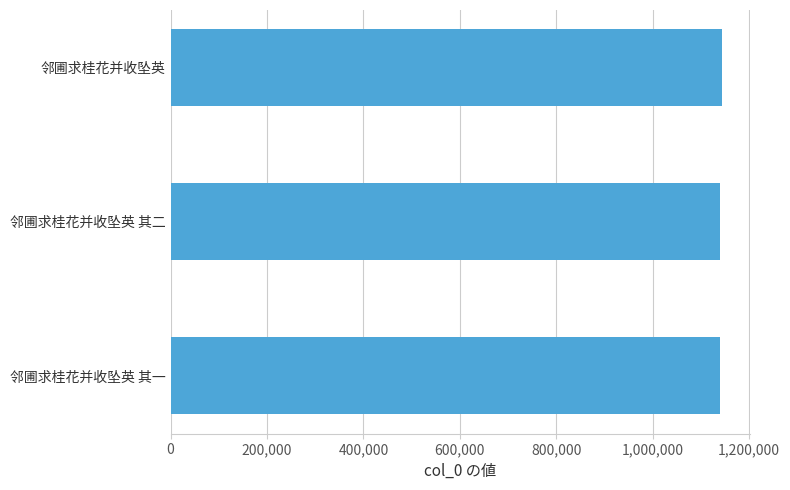

What is the approximate value at 邻圃求桂花并收坠英 其二, to the nearest 50?

1139550